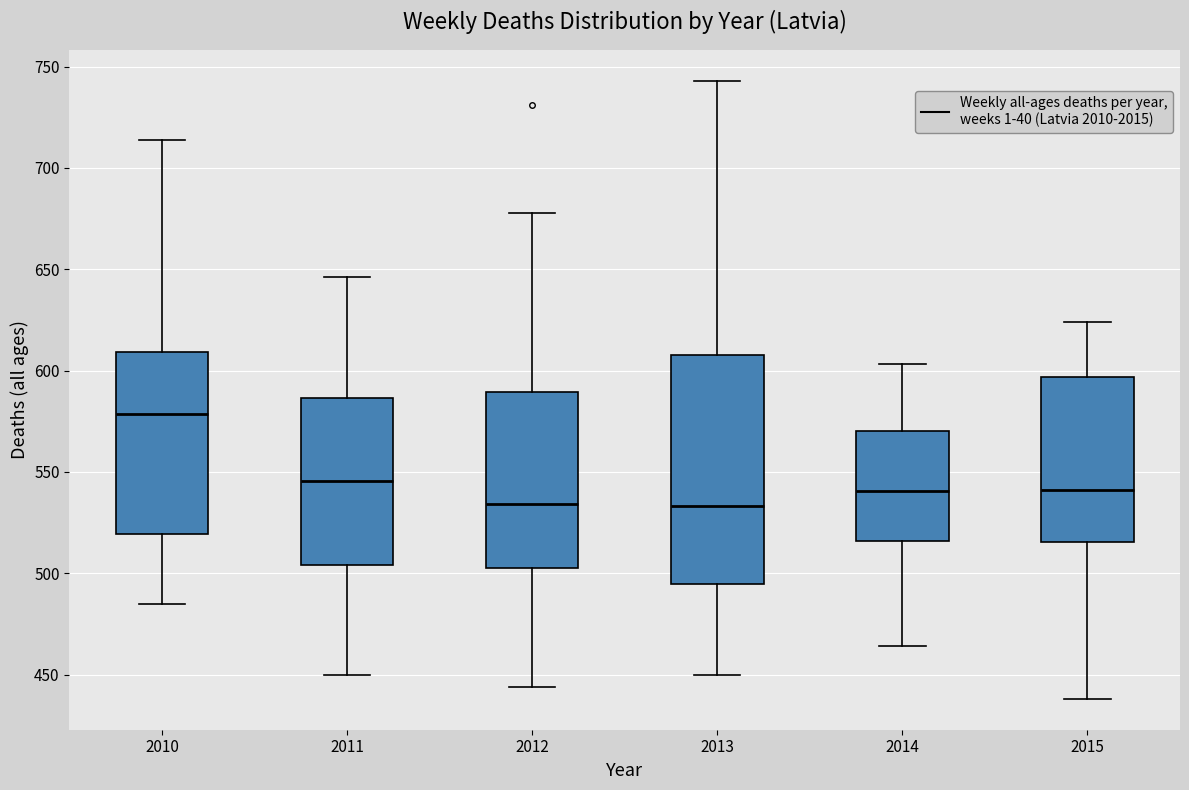

Where is the upper edge of the box at x = 2010 on the y-axis? The values are not printed on the chart, so give them approximately, as read against the axis.

610